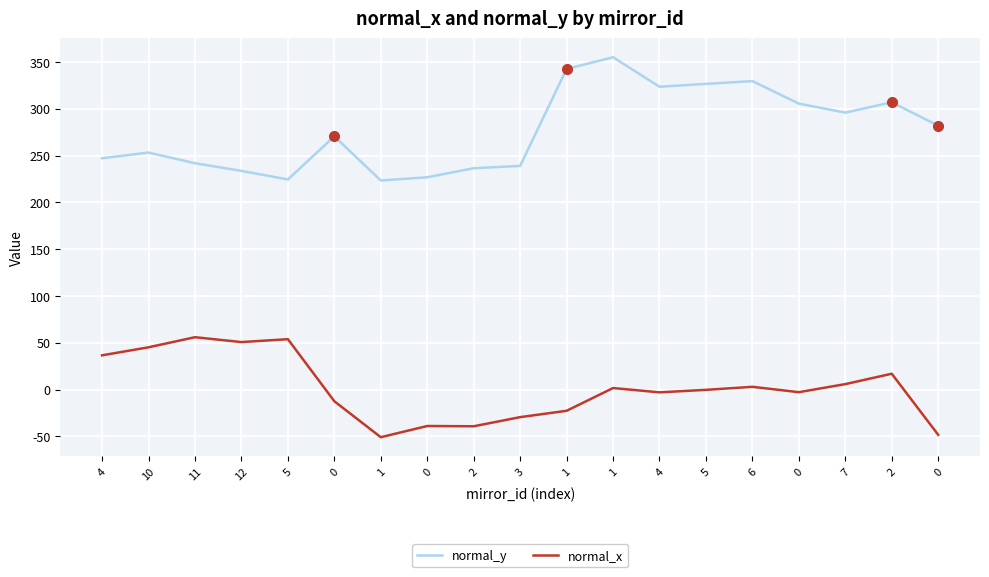

What is the total value across all series at 5?

278.2